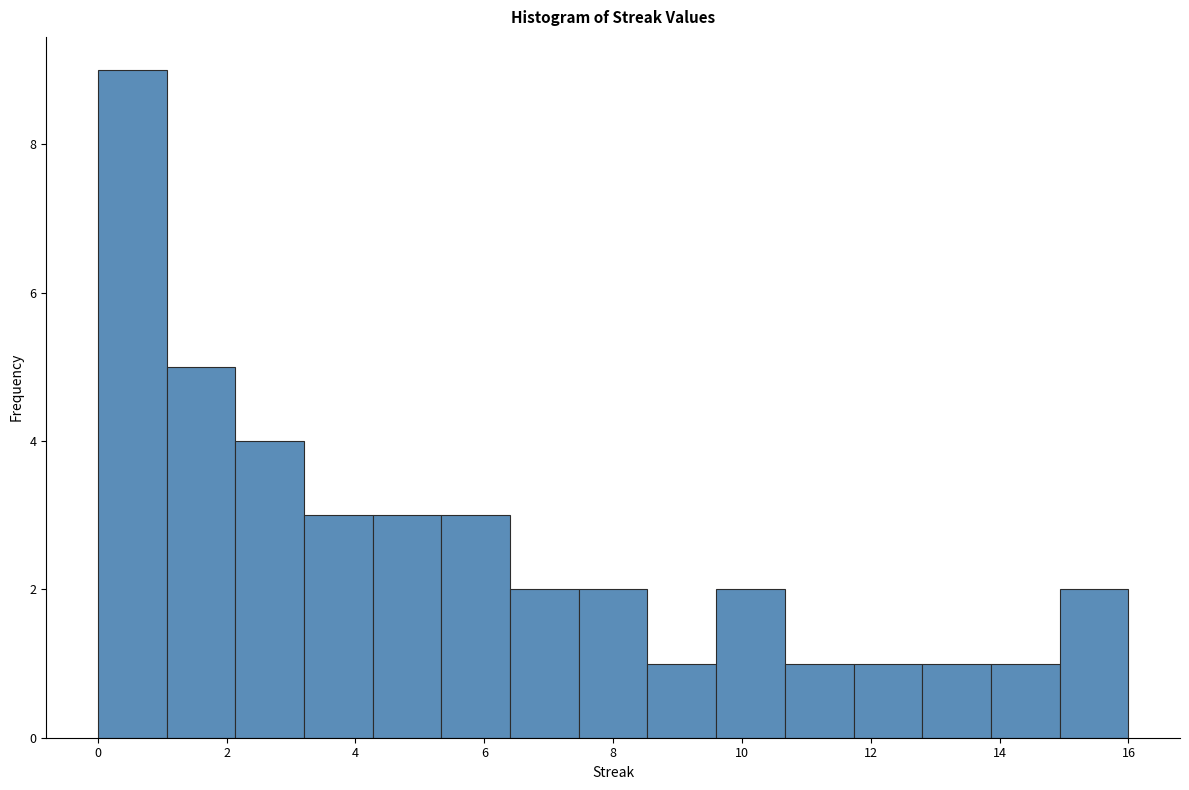

Reading left to right, transcribe this chart: for each bar, give the range it covers on the x-axis and its height. Neither the bar edges nor the heights are printed on the chart, so give them approximately, as read against the axes.

0.0 to 1.0: 9
1.0 to 2.2: 5
2.2 to 3.2: 4
3.2 to 4.2: 3
4.2 to 5.4: 3
5.4 to 6.4: 3
6.4 to 7.4: 2
7.4 to 8.6: 2
8.6 to 9.6: 1
9.6 to 10.6: 2
10.6 to 11.8: 1
11.8 to 12.8: 1
12.8 to 13.8: 1
13.8 to 15.0: 1
15.0 to 16.0: 2